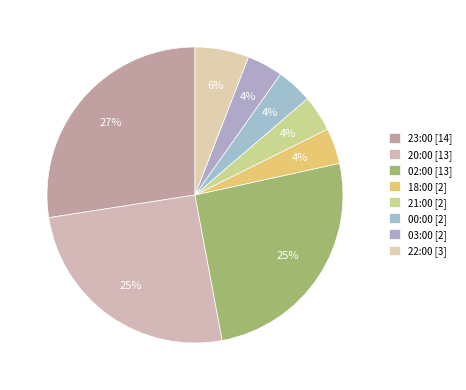

Is the sum of 03:00 and 00:00 greater than half?

No